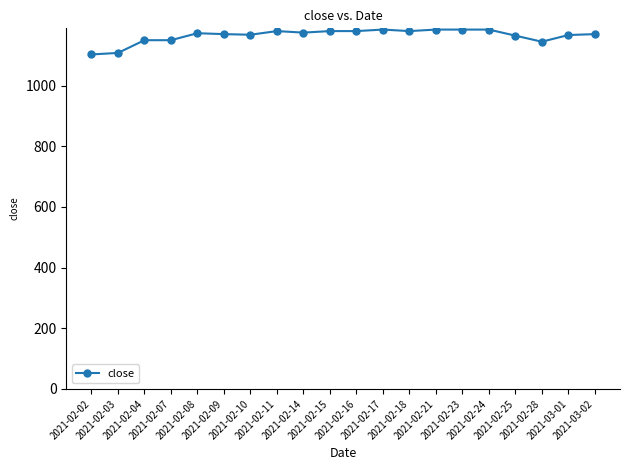

True or false: the data shows 1180 at 2021-02-11.

True